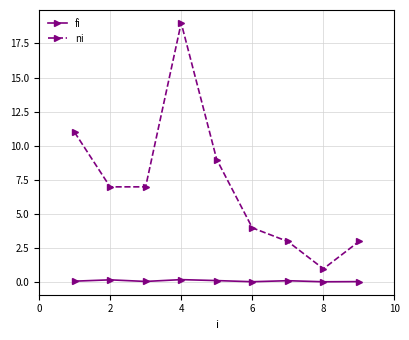

Which series has the largest total across all categories?

ni